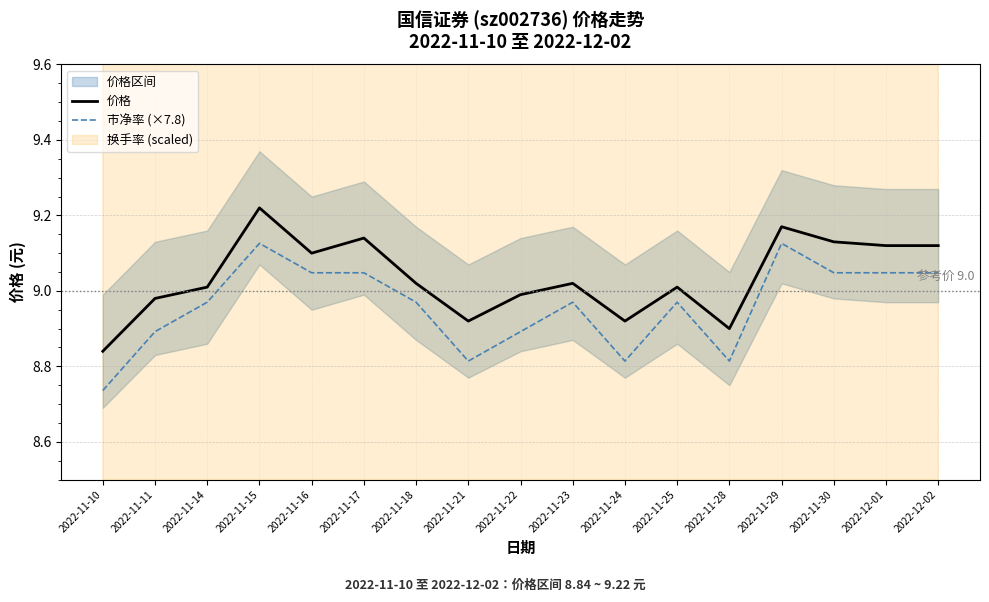

True or false: 市净率 (×7.8) and 价格 cross at least once.

False